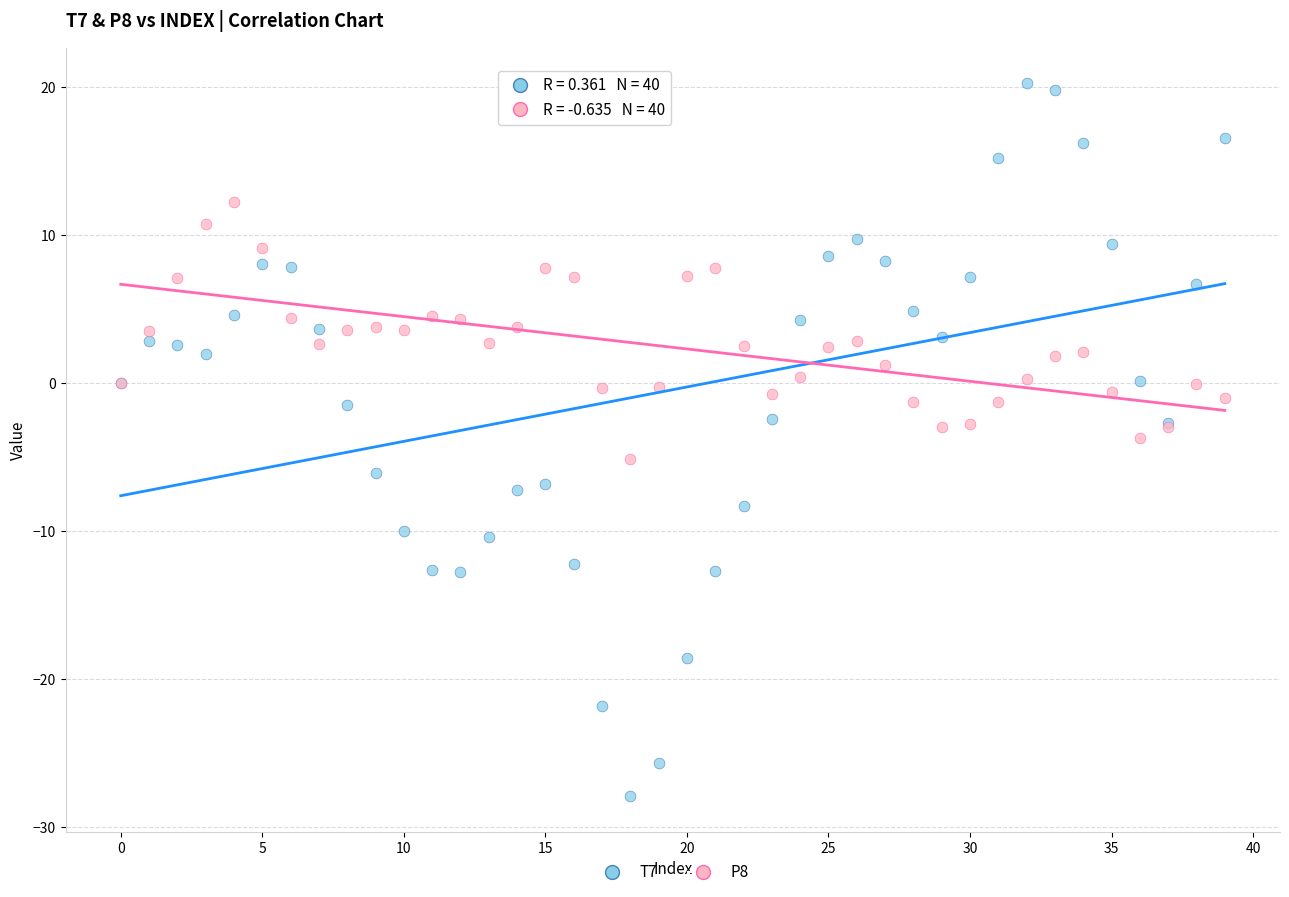

Which series contains the lowest Y value?

T7